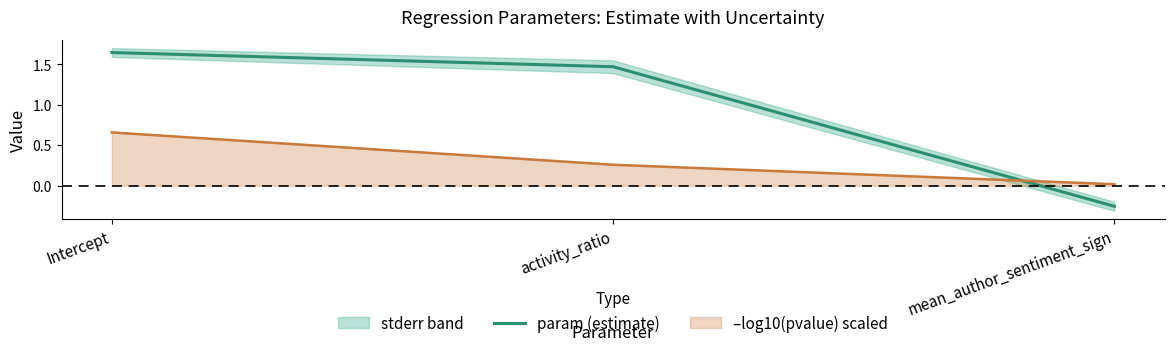

Reading left to right, list all the values displayed in this chart.

Intercept=1.6	activity_ratio=1.5	mean_author_sentiment_sign=-0.3